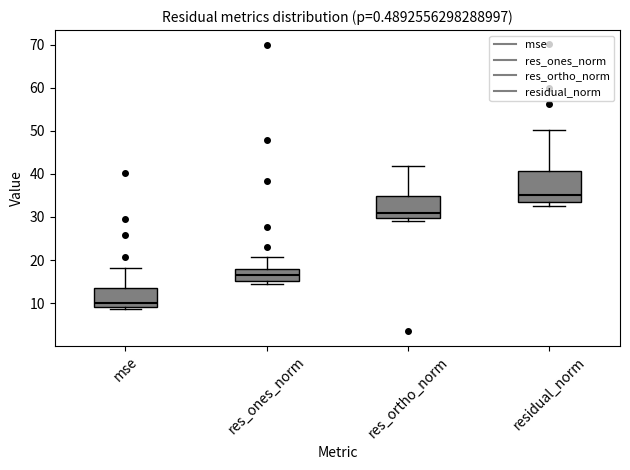

Reading left to right, transcribe this box plot: for each box, give where its median line is, the range the box spans, and where its two whiskers end, as read against the y-axis. The values are not printed on the chart, so give them approximately, as read against the axis.

mse: median 10, box 9 to 14, whiskers 9 (just below the box's lower edge) to 18
res_ones_norm: median 17, box 15 to 18, whiskers 14 to 21
res_ortho_norm: median 31, box 30 to 35, whiskers 29 to 42
residual_norm: median 35, box 33 to 41, whiskers 33 (just below the box's lower edge) to 50